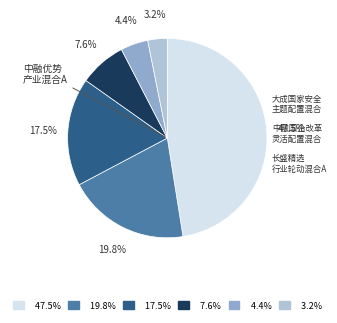

Is there a majority slice in this chart?

No